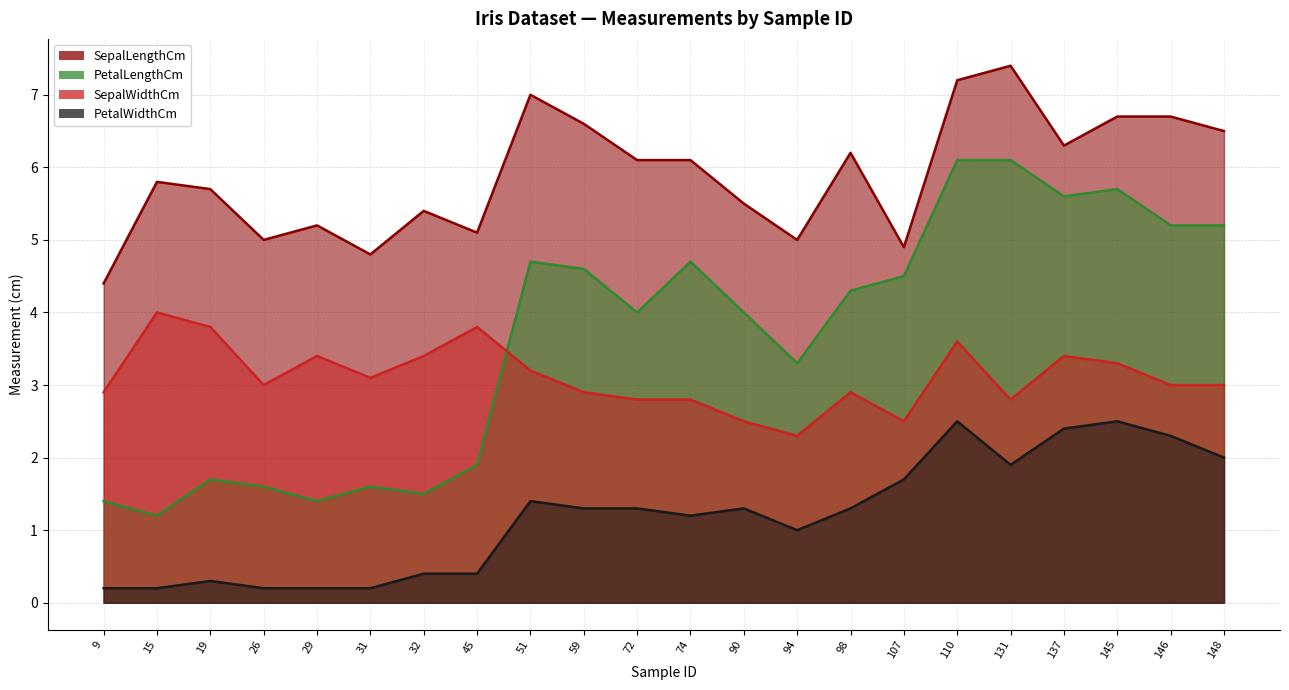

In SepalWidthCm, how many points are higher than both neighbors (excluding endpoints)?

6